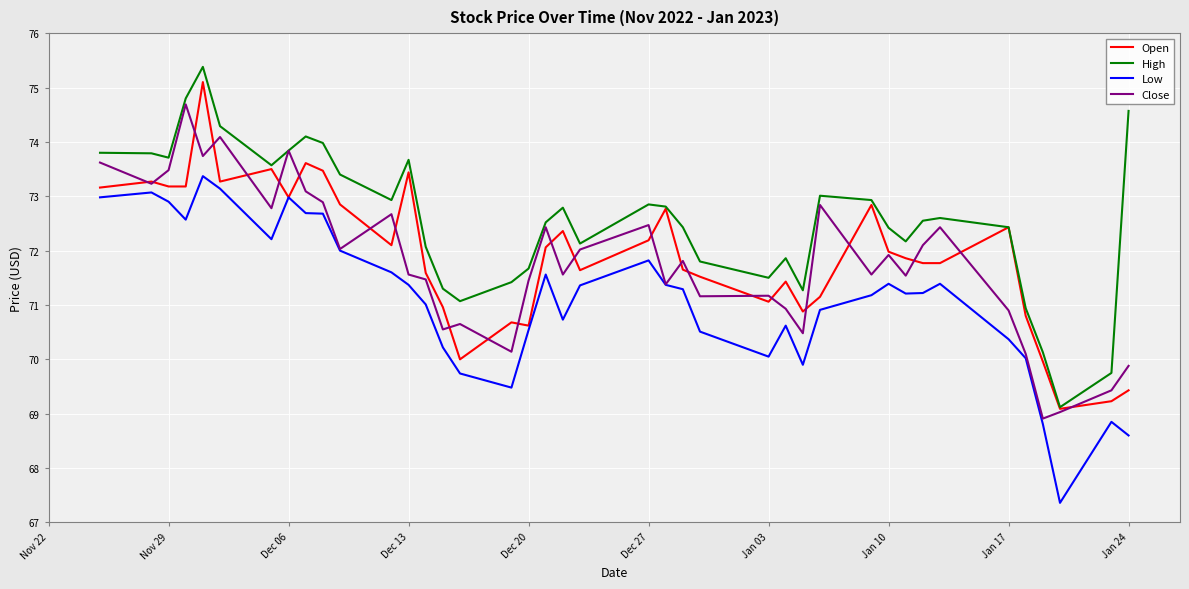

What is the maximum value shown in the chart?

75.4